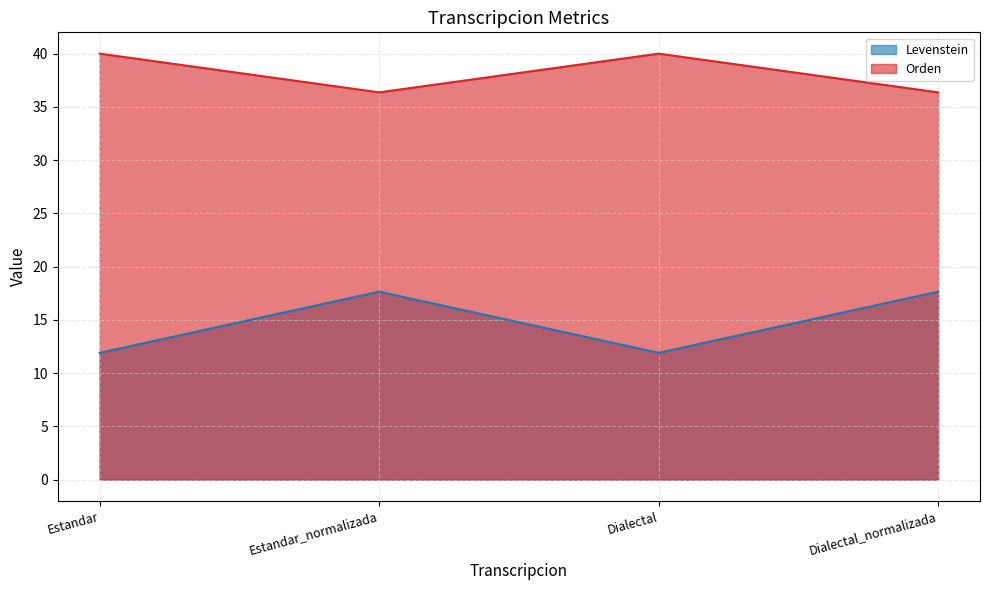

True or false: Levenstein and Orden intersect in this chart.

False